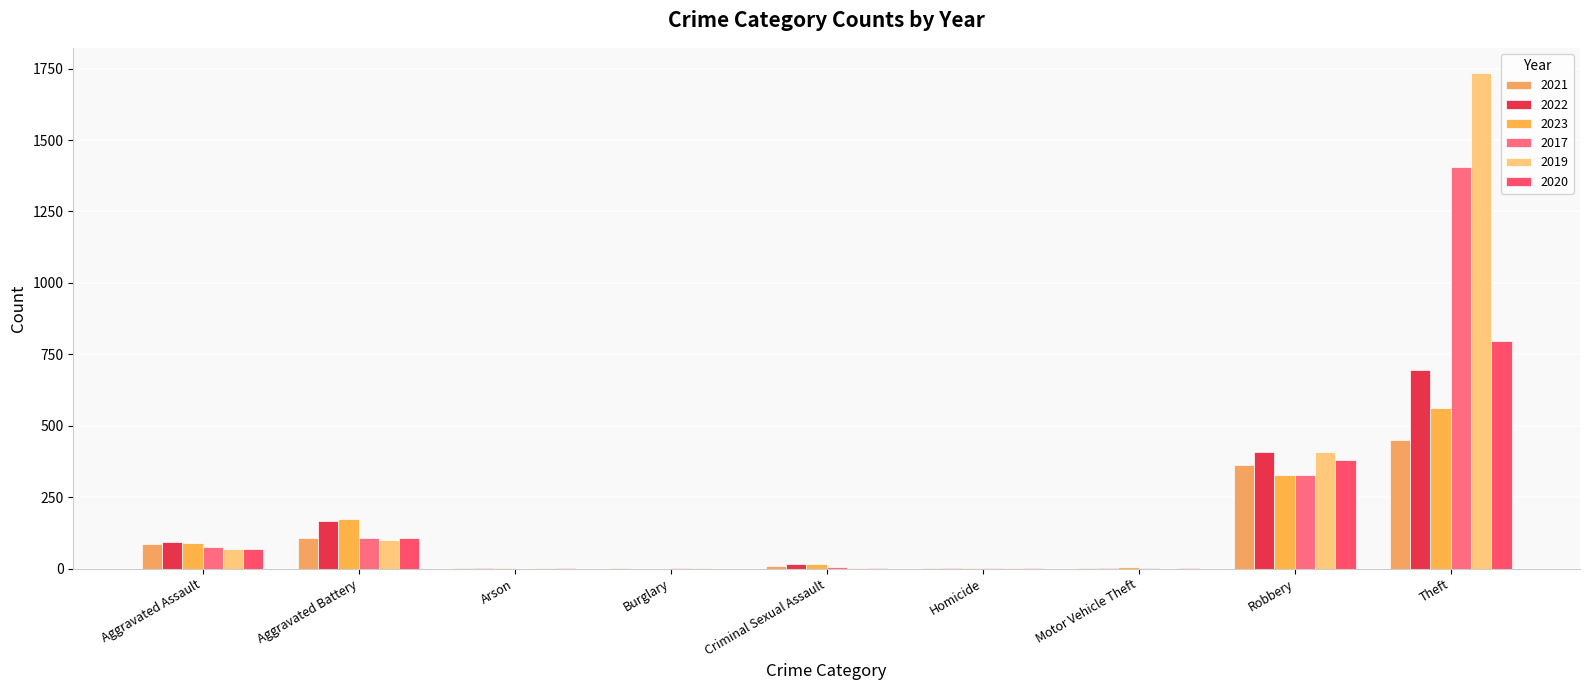

Is it true that 2019 equals 1020 at Theft?

False